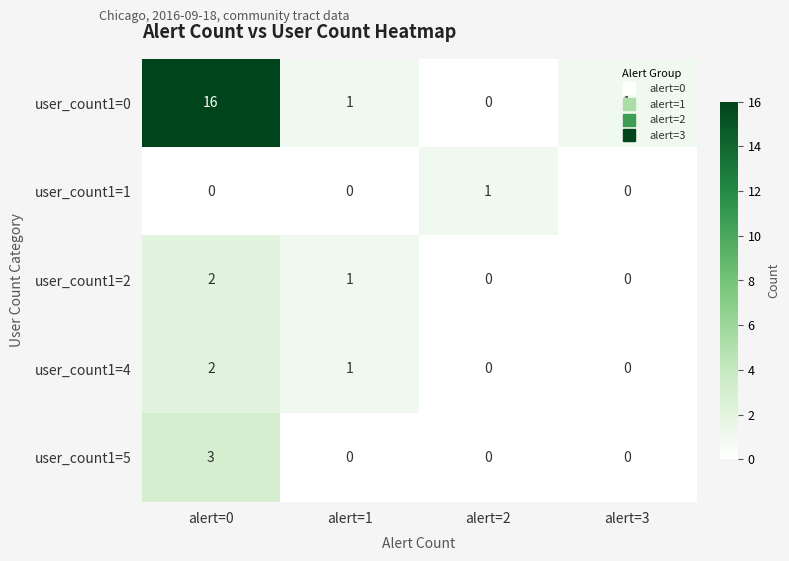

What is the sum of all user_count1=2 values?

3